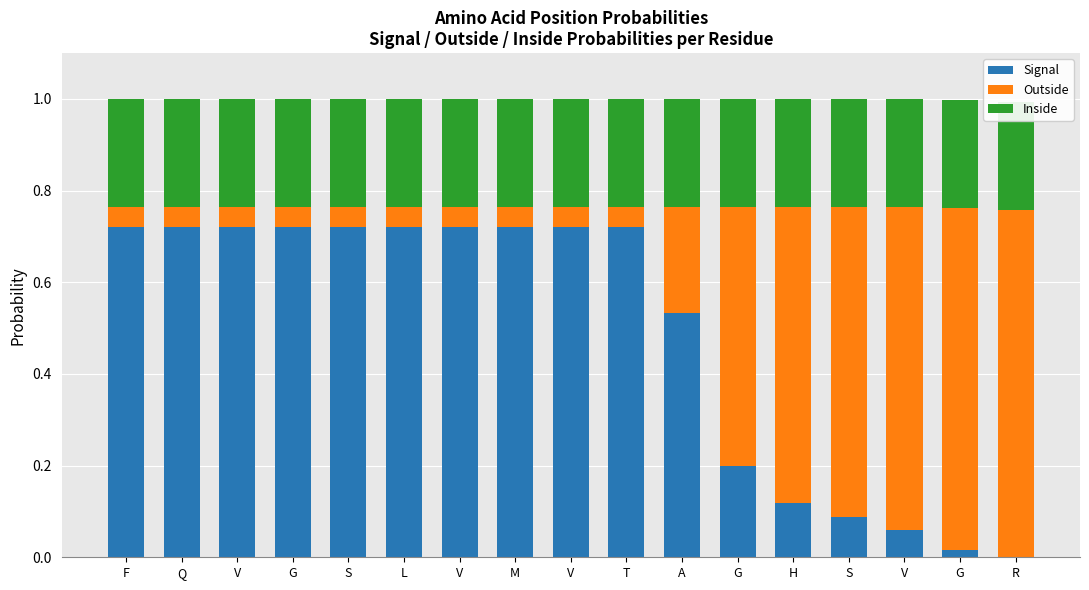

Which series has the largest range (max minus min)?

Signal